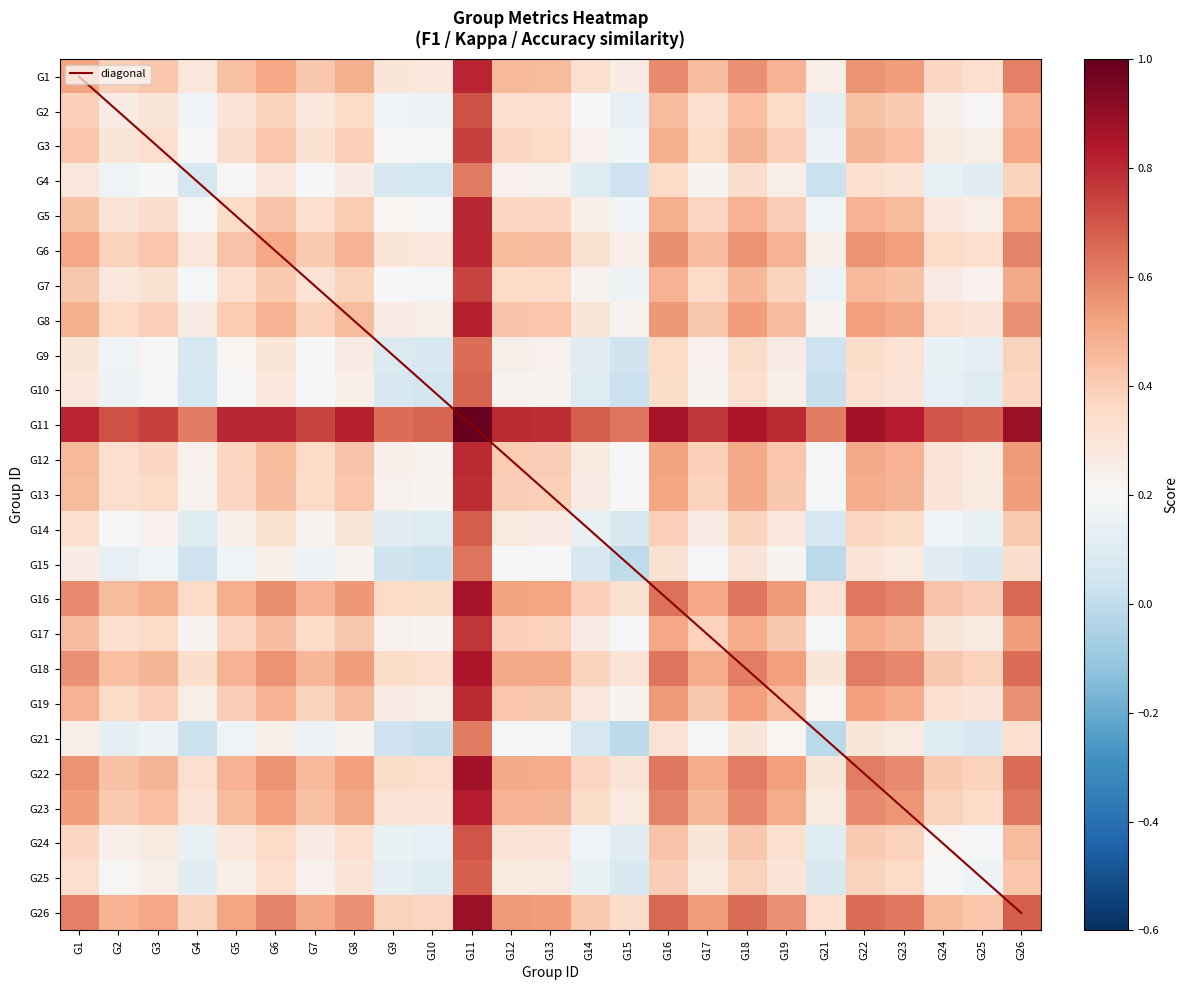

The value of G12 at G11 is 0.8. True or false?

True